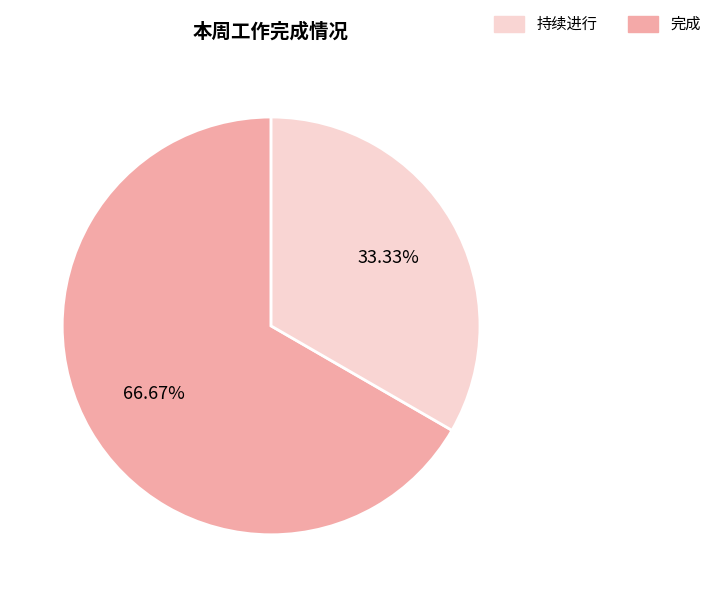

Is there a majority slice in this chart?

Yes